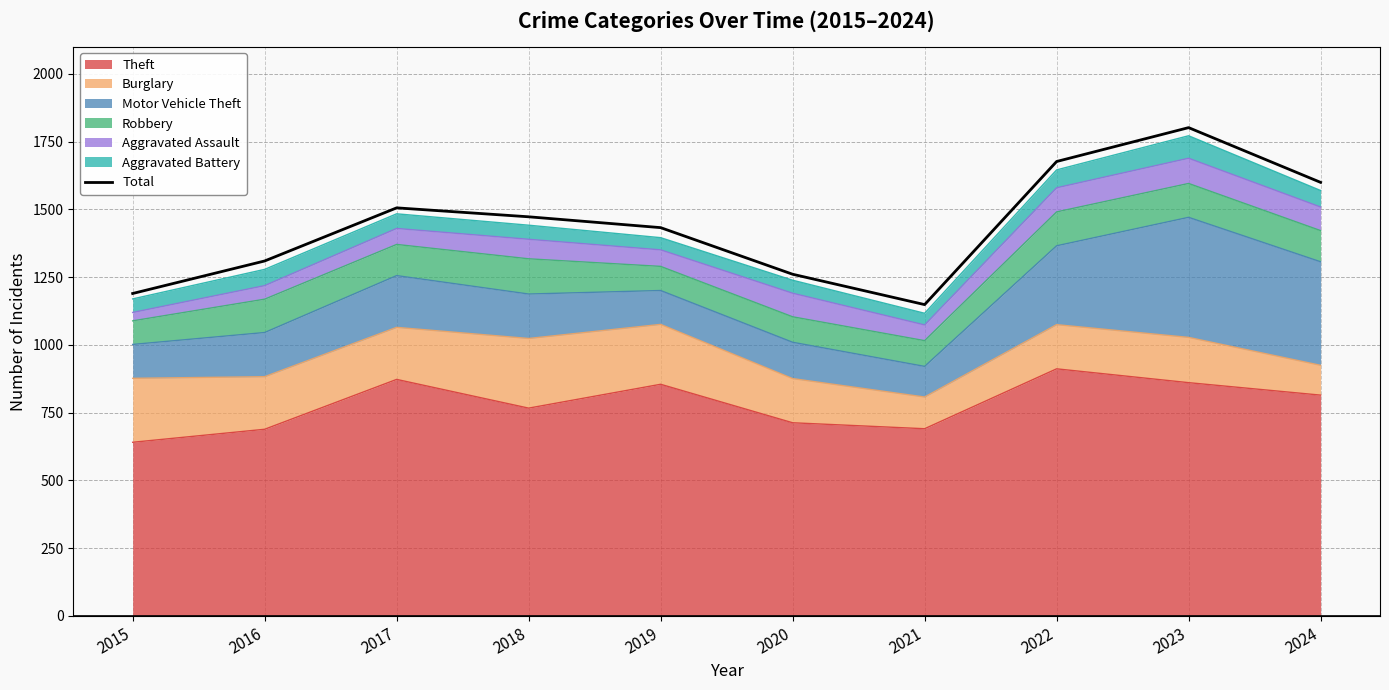

Rank the categories by value from lowest to highest.

2021, 2015, 2020, 2016, 2019, 2018, 2017, 2024, 2022, 2023